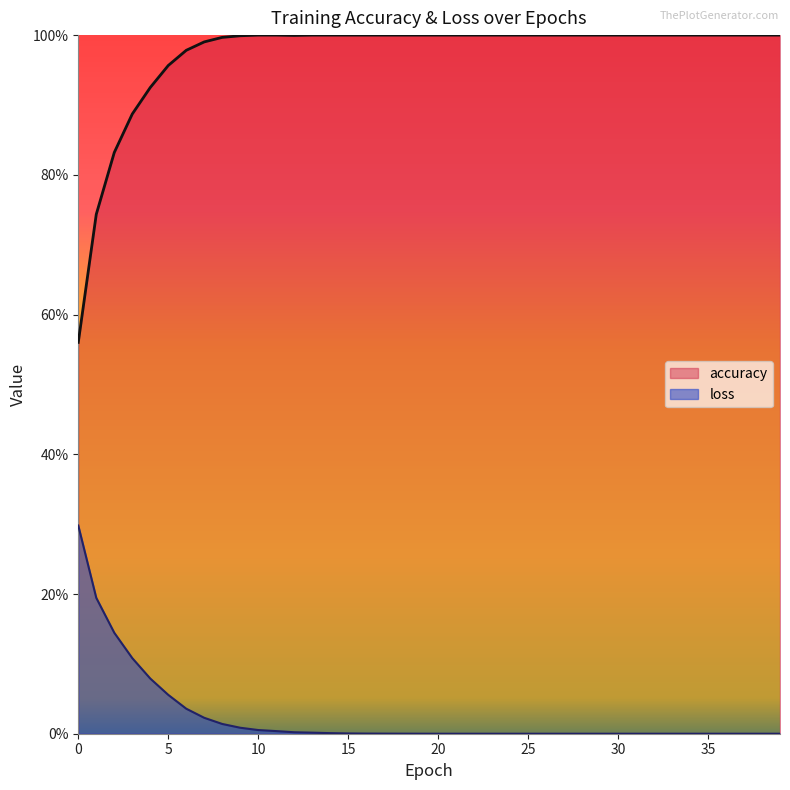

Is it true that loss equals 0.0 at 23?

True